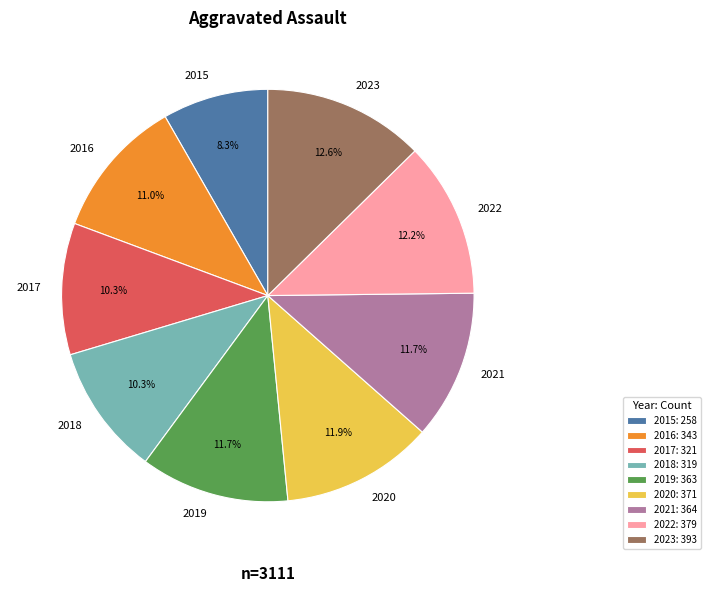

To the nearest percent, what is the combined percentage of 2023 and 2018?

23%